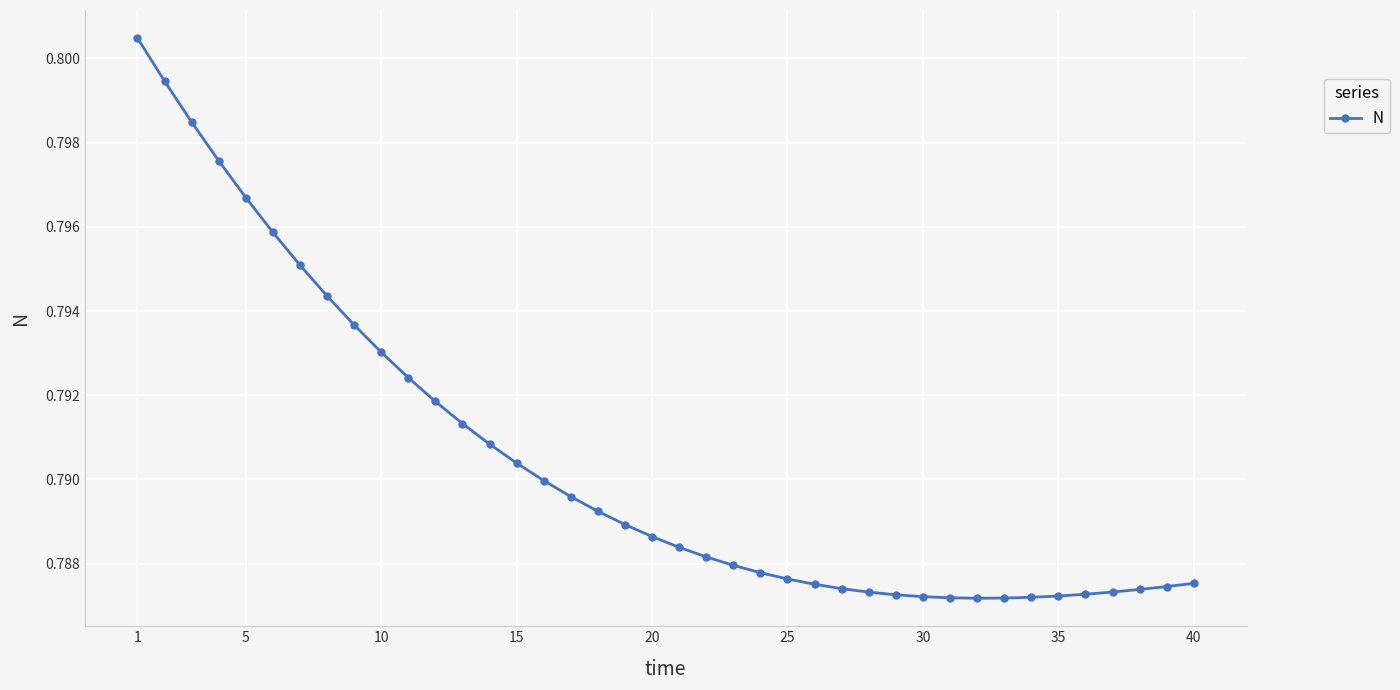

Count the values in the range 0 to 1.

40